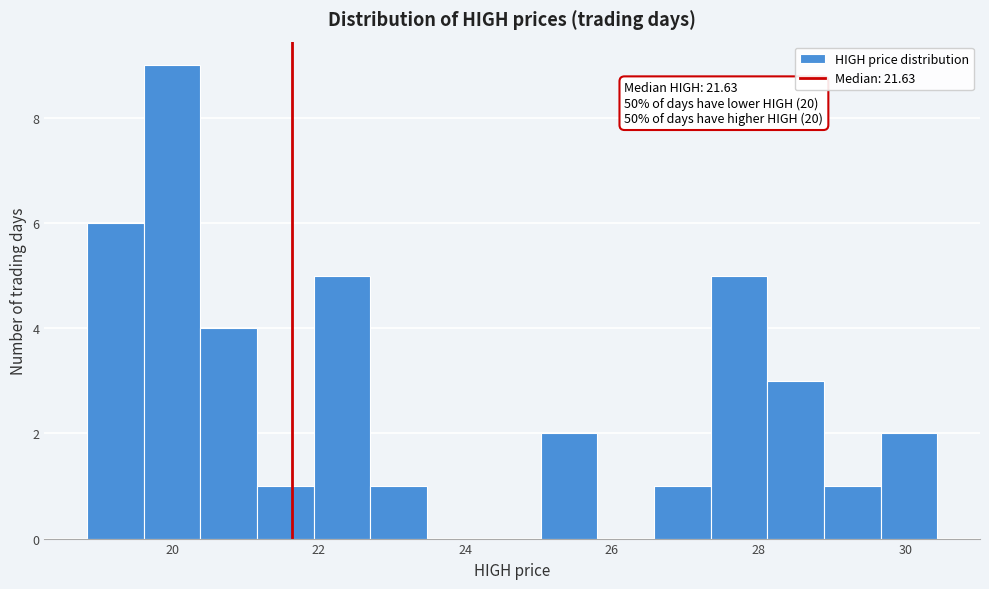

Read against the x-axis, roughly where is the centre of the tallest bar?

20.0